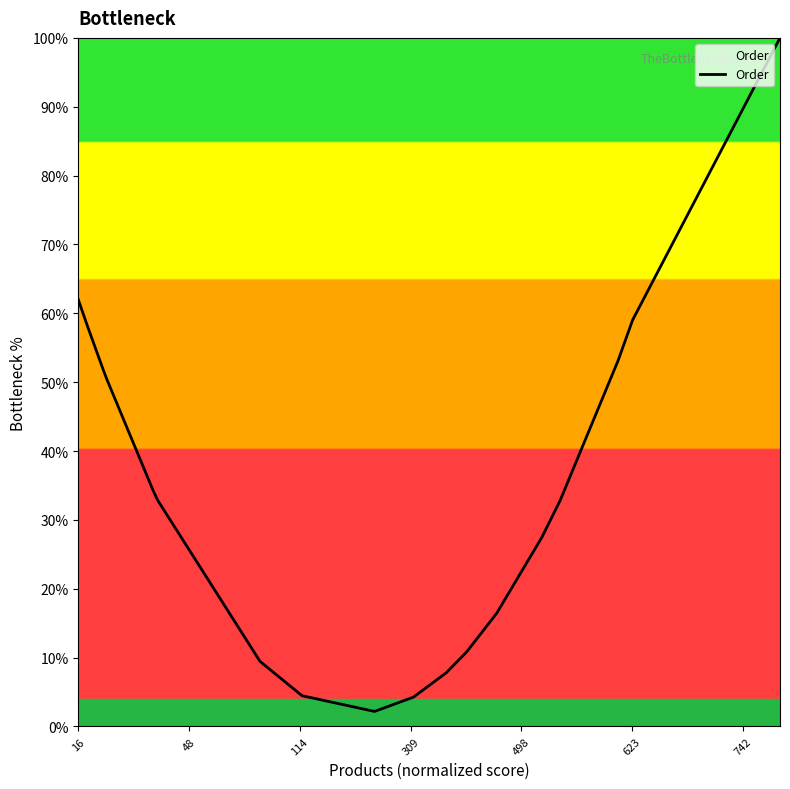

What is the minimum value shown in the chart?

2.2